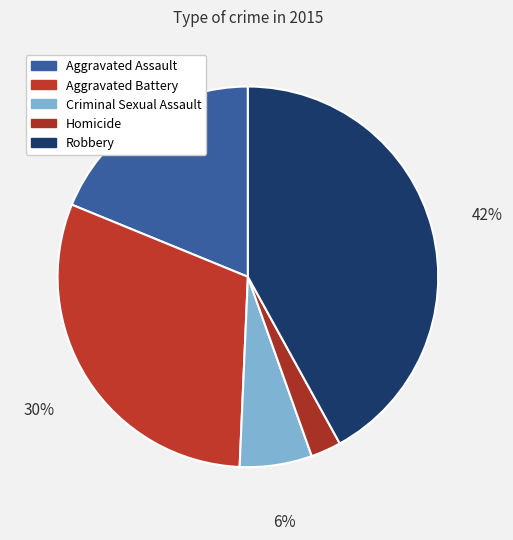

Is it true that Robbery is 47% of the pie?

False